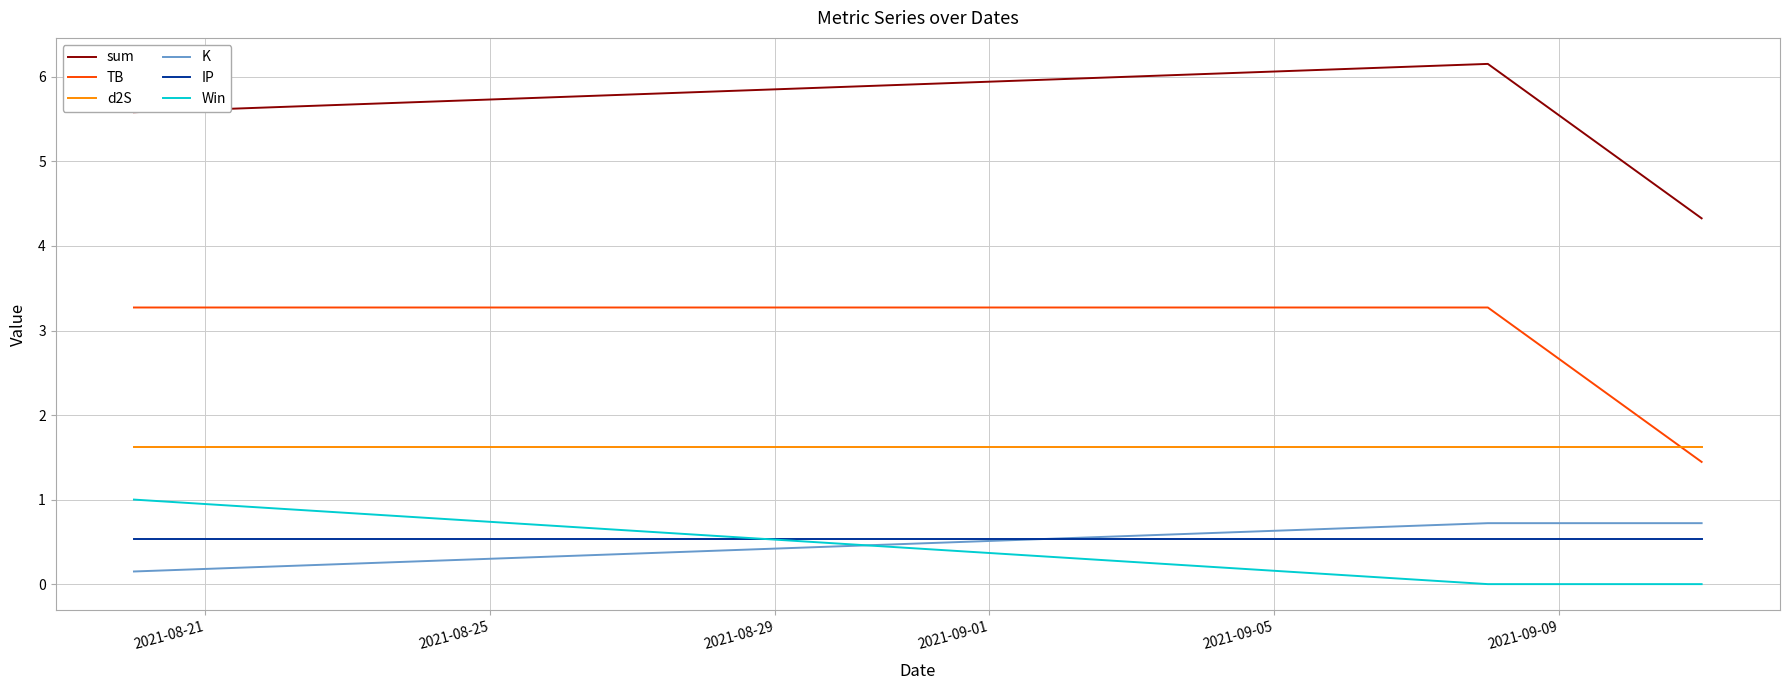

Reading left to right, list all the values displayed in this chart.

sum: 5.6	6.2	4.3
TB: 3.3	3.3	1.4
d2S: 1.6	1.6	1.6
K: 0.1	0.7	0.7
IP: 0.5	0.5	0.5
Win: 1.0	0.0	0.0